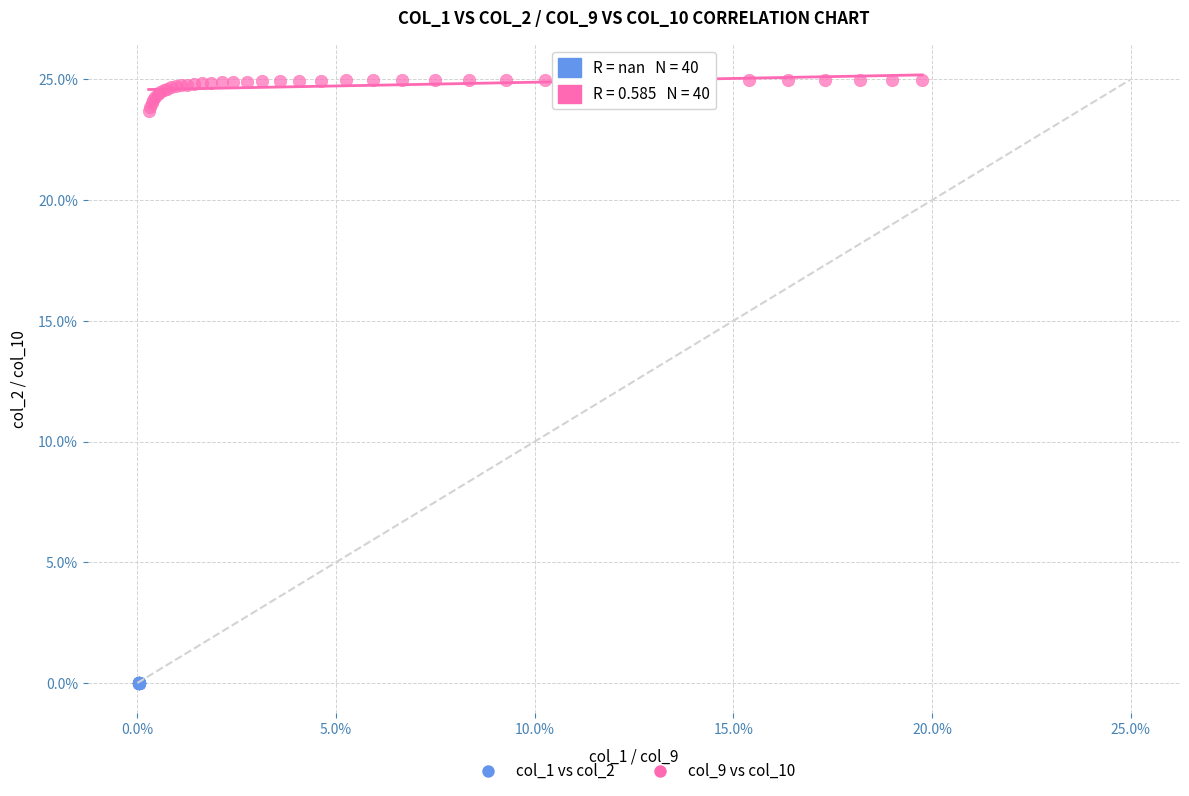

What are all the series names shown in the legend?

col_1 vs col_2, col_9 vs col_10